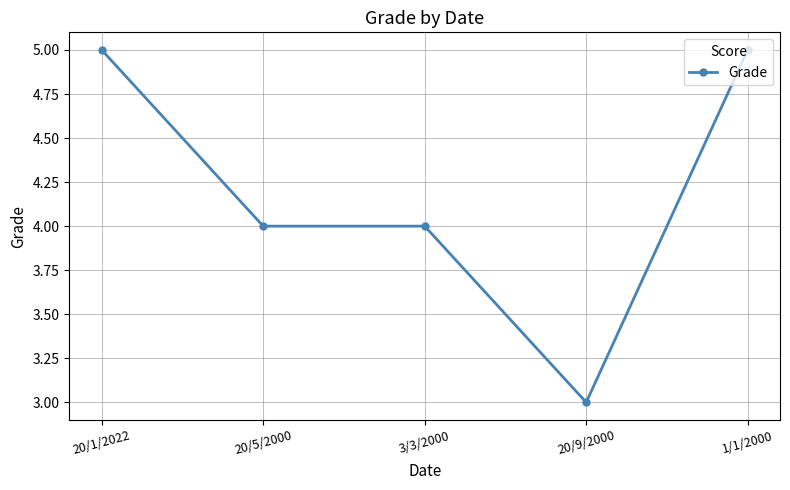

True or false: there are more than 1 points higher than both neighbors.

False